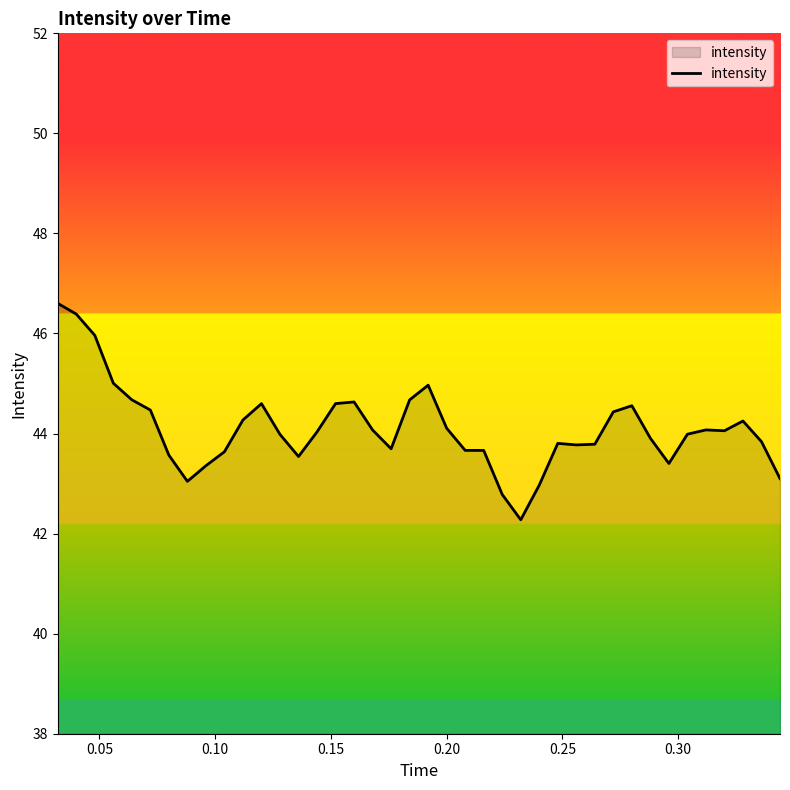

What is the smallest value displayed?

42.3